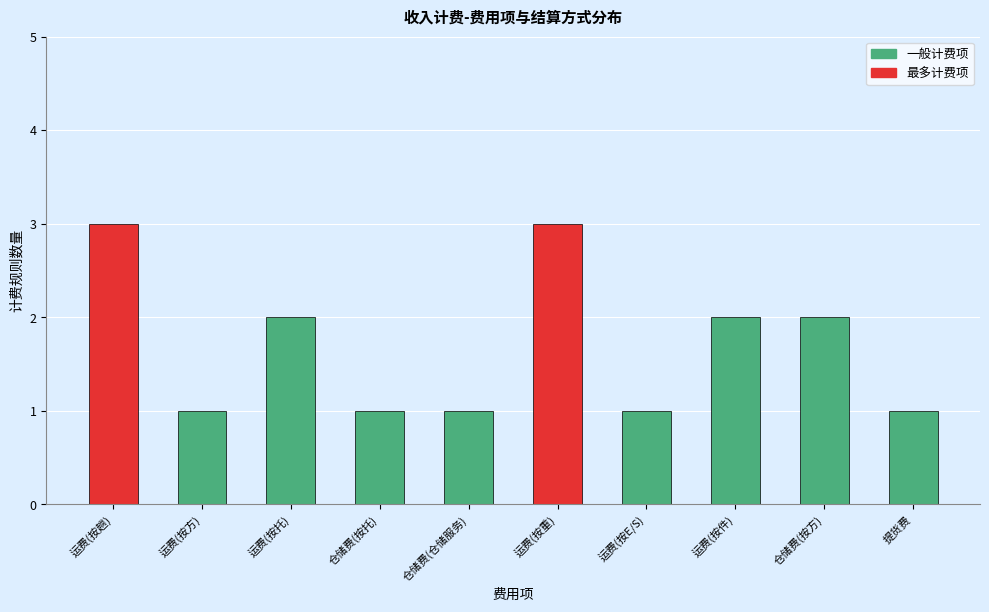

What is the value of the 4th bar from the left?

1